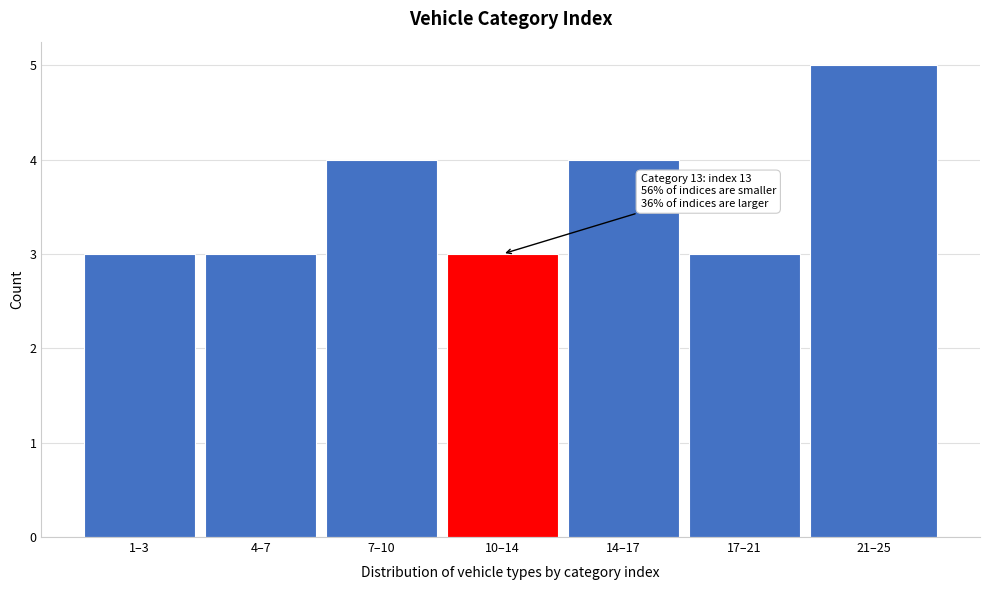

Reading left to right, transcribe all the data shown in this chart.

1–3=3	4–7=3	7–10=4	10–14=3	14–17=4	17–21=3	21–25=5